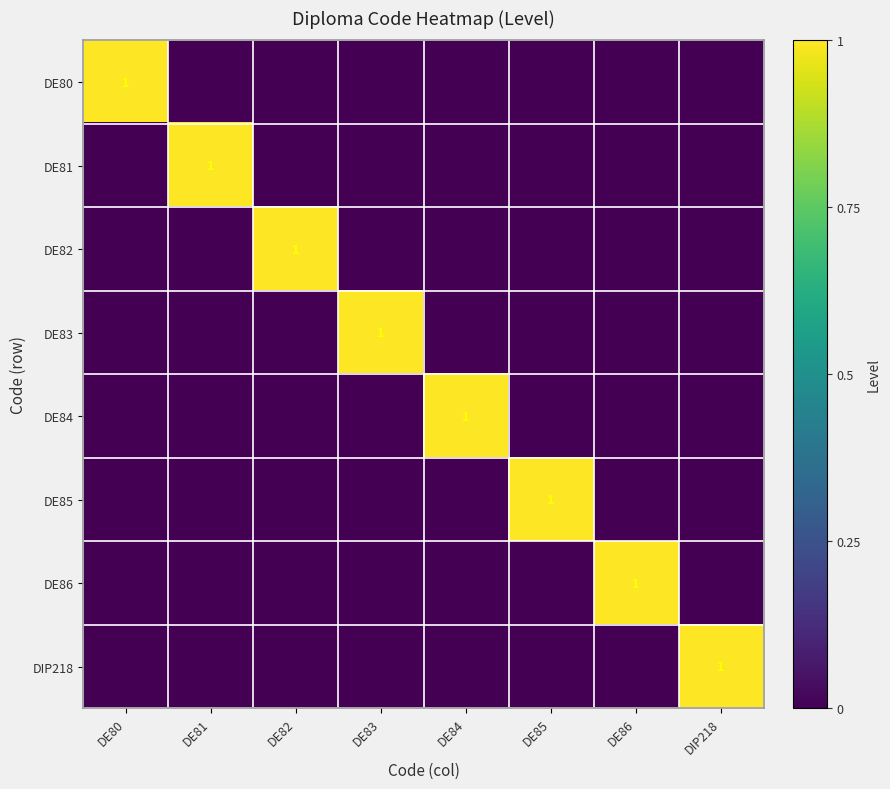

How many values in DE83 are above zero?

1